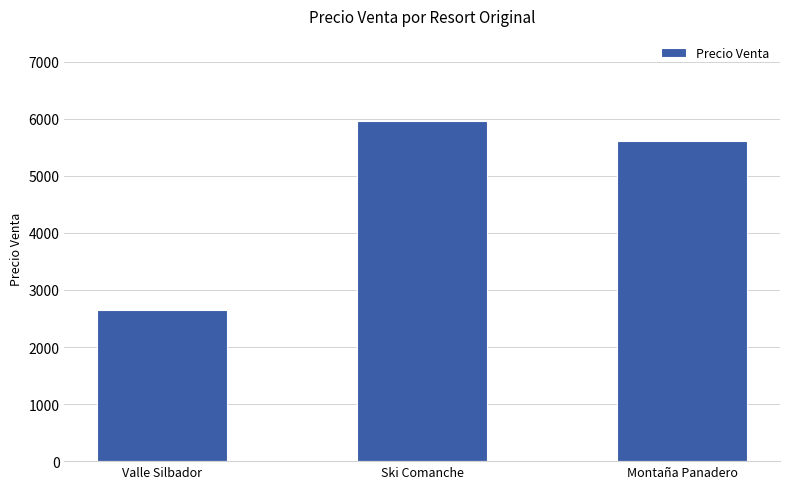

True or false: the data shows 3964 at Ski Comanche.

False